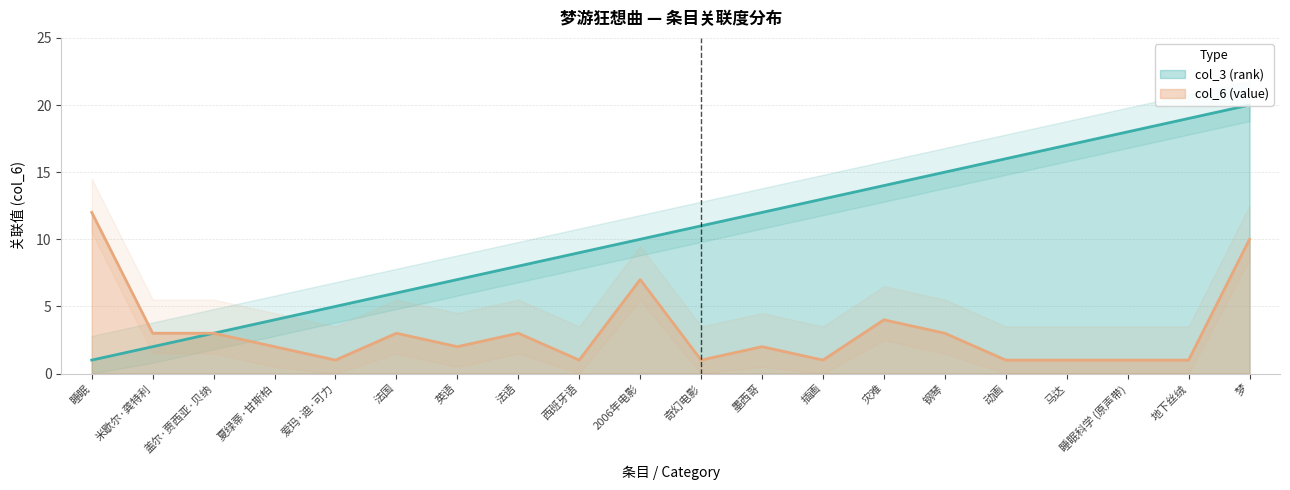

In col_6 (value), how many points are lower than both neighbors (excluding endpoints)?

5